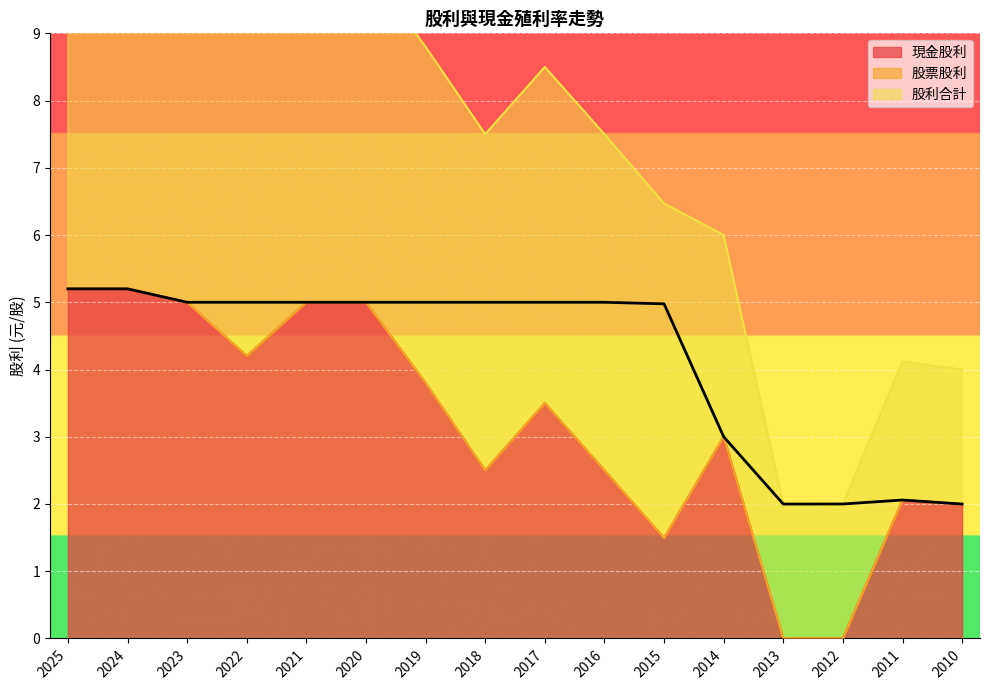

At which label does 現金股利 reach its minimum?

2013